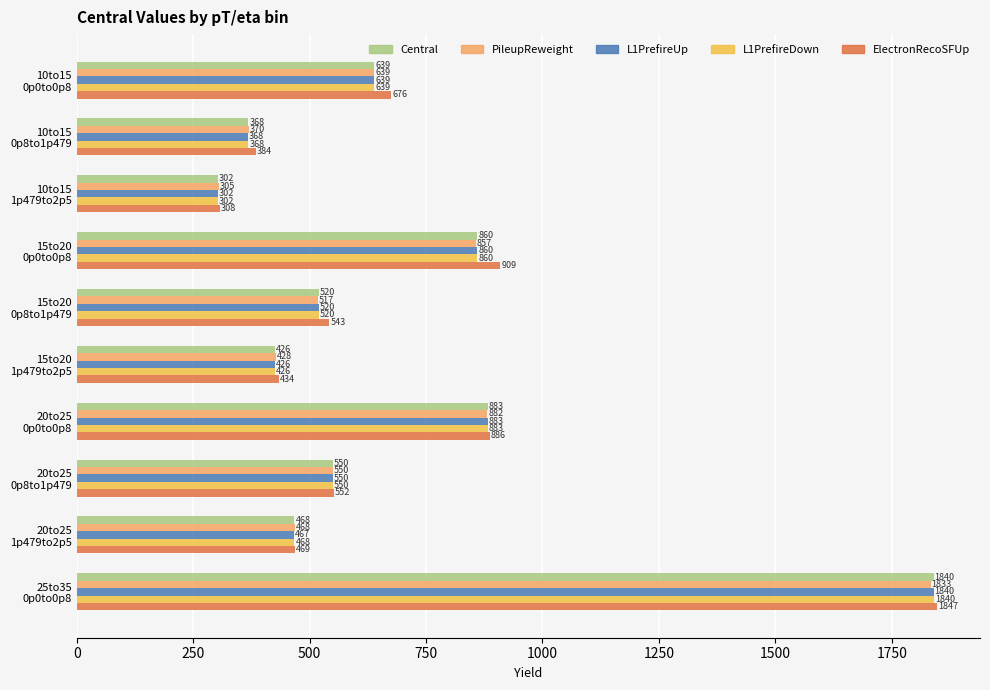

Which series has the largest total across all categories?

ElectronRecoSFUp